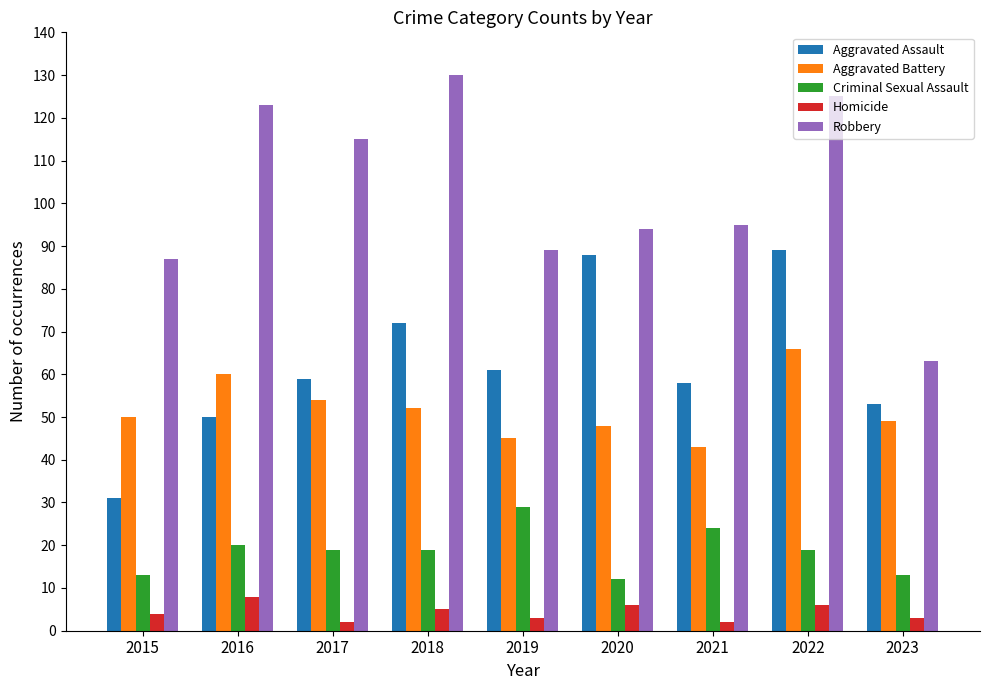

Is the value of Criminal Sexual Assault at 2023 greater than the value of Robbery at 2018?

No